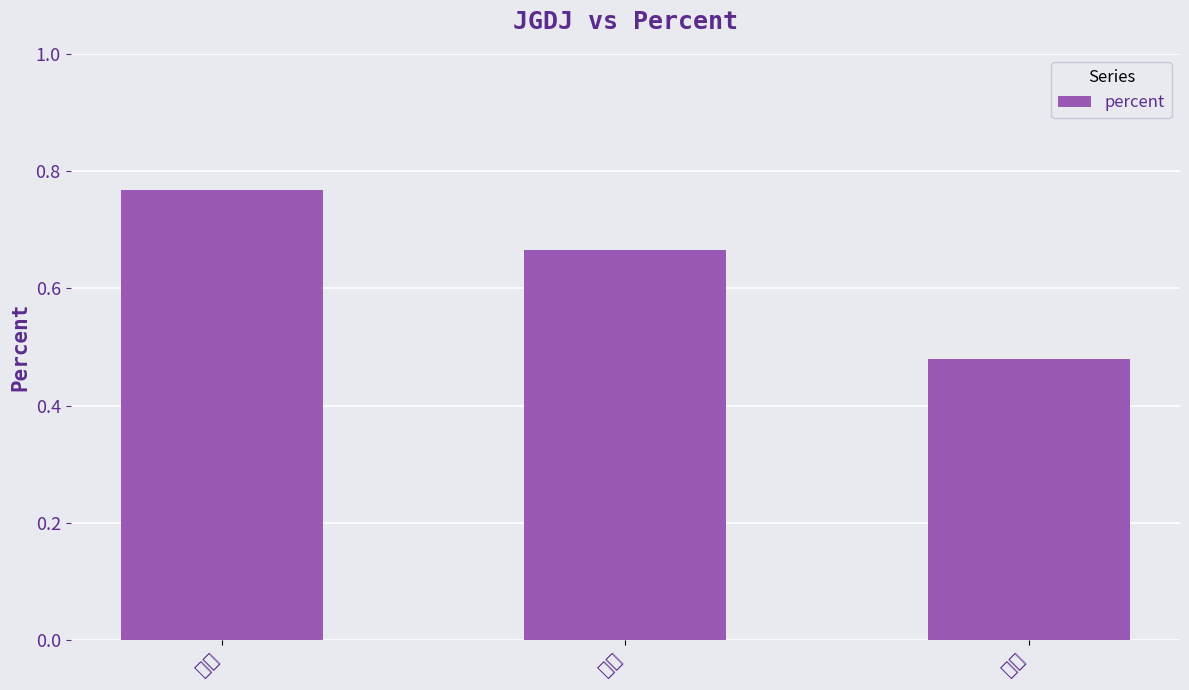

What is the difference between the values at 一级 and 三级?

0.3